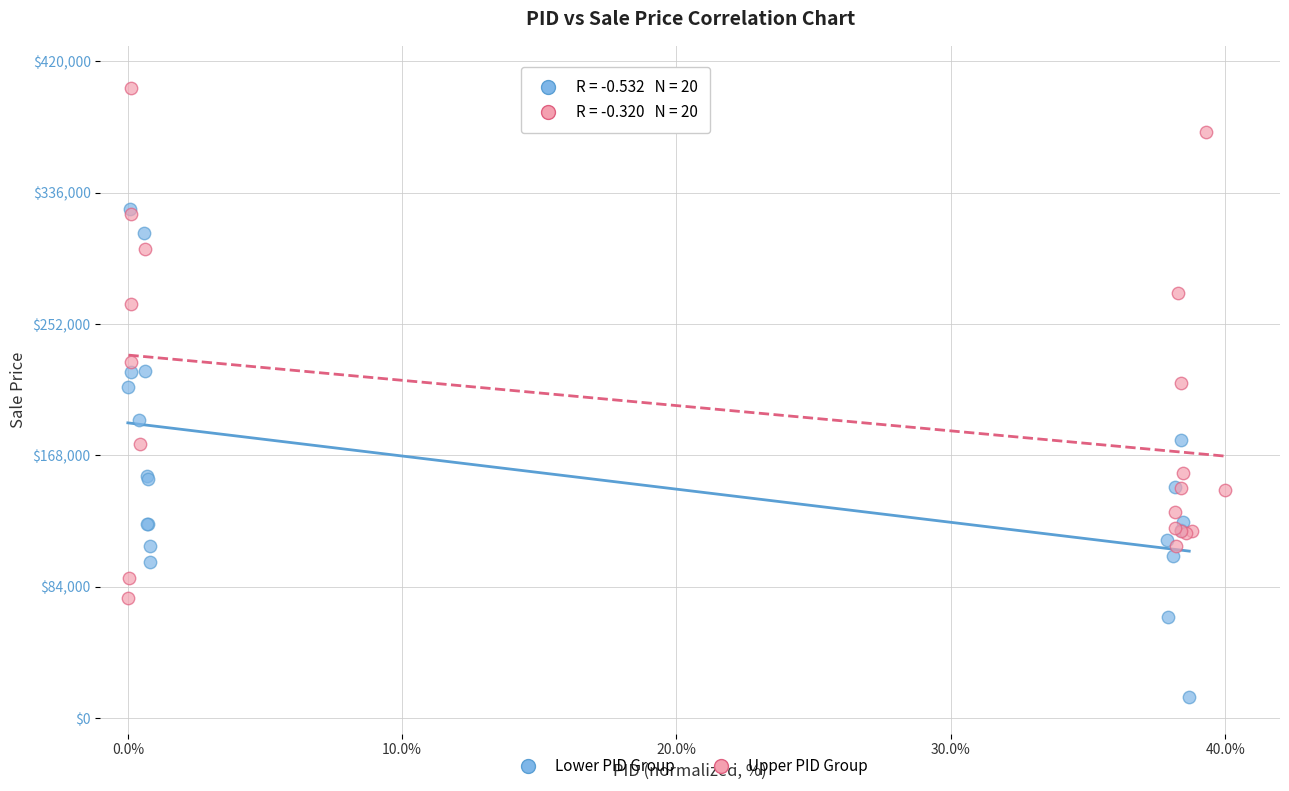

Which series contains the highest Y value?

Upper PID Group